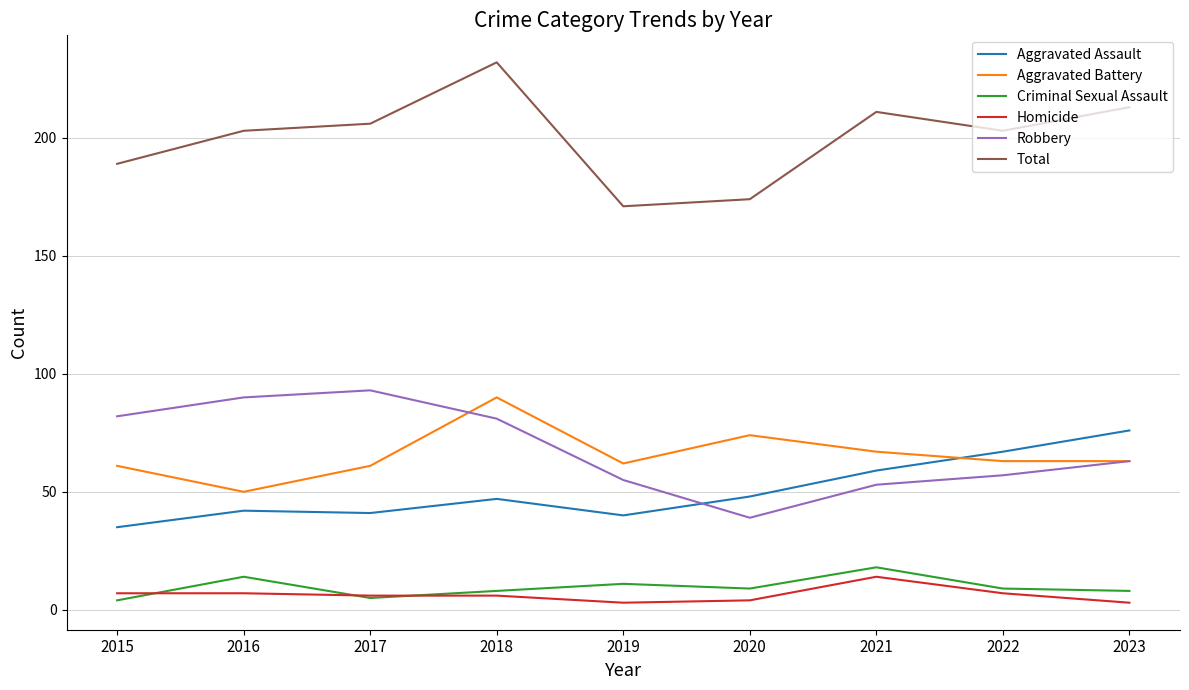

What is the difference between the Robbery values at 2016 and 2019?

35